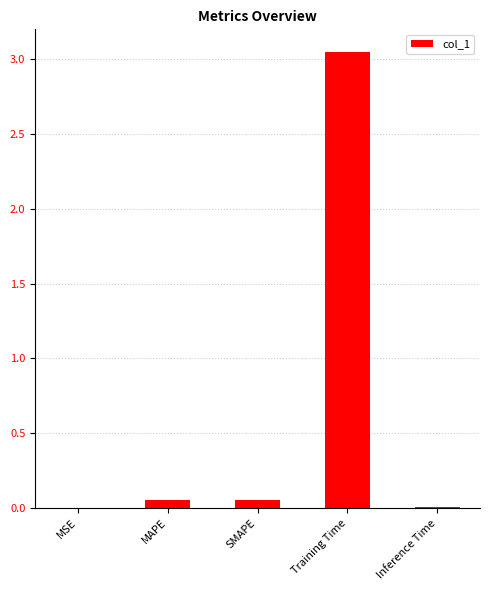

What is the sum of all values?

3.2